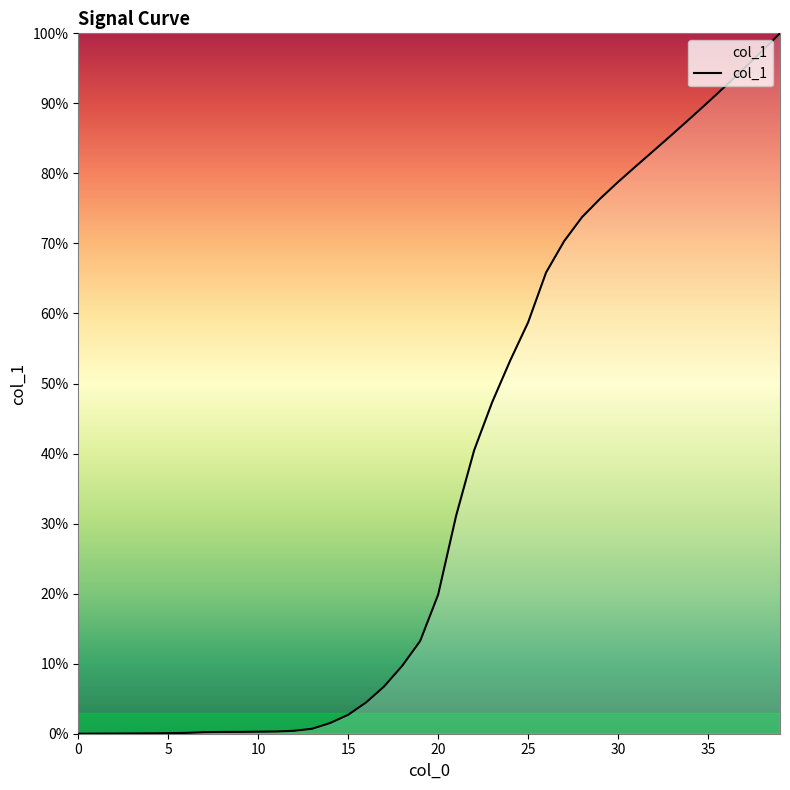

Is this an area chart (filled region under the line)?

Yes